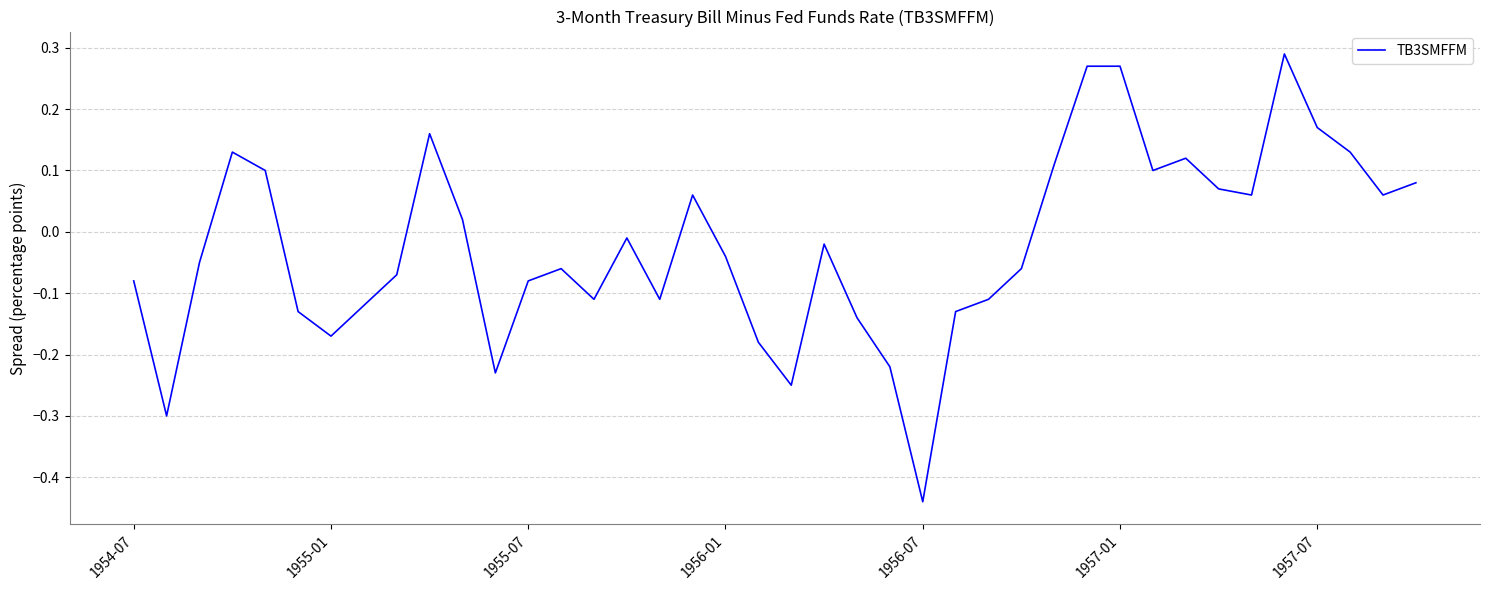

What is the difference between the maximum and minimum values?

0.7